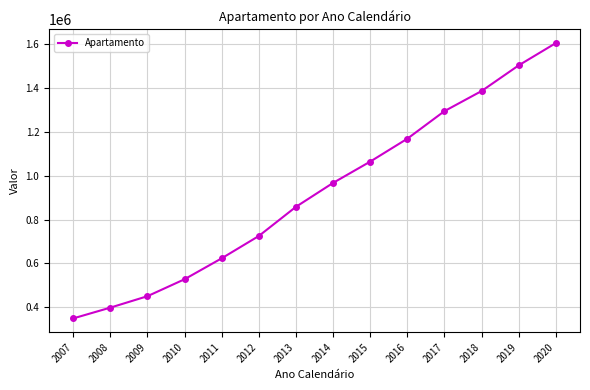

Is it true that the value at 2008 is 642719.5?

False